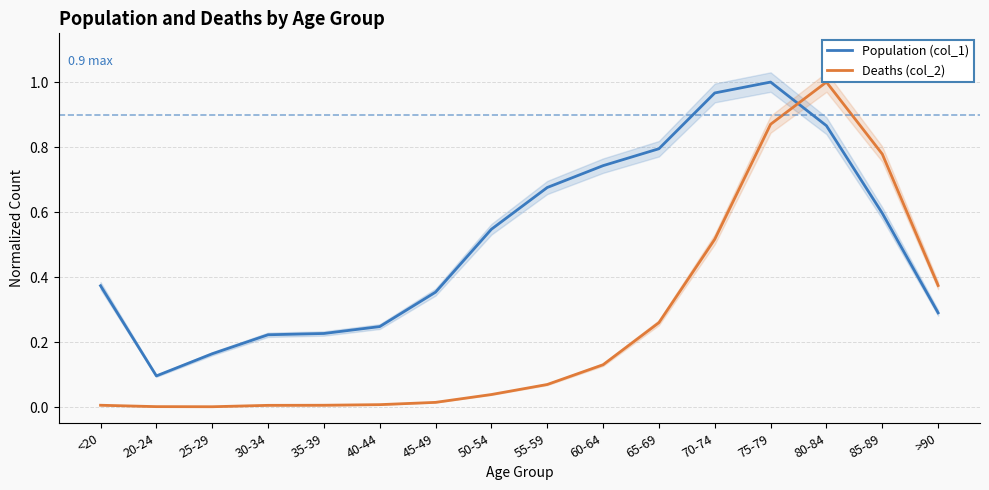

What is the value of the Population (col_1) point at the 4th from the left?

0.2